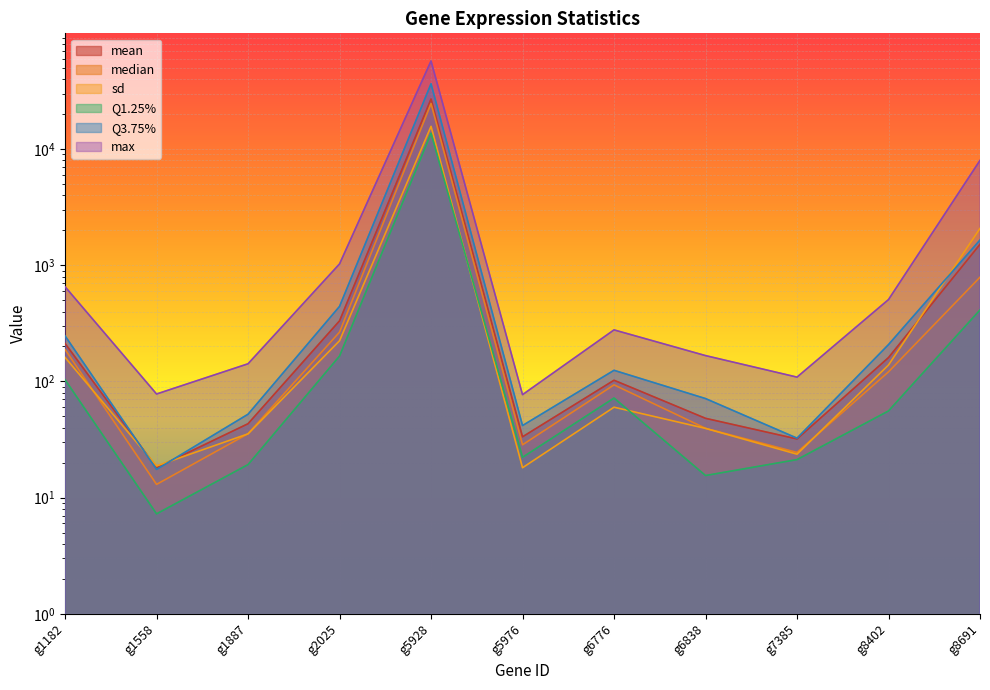

After their last crossing, which series has the higher values: Q3.75% or sd?

sd